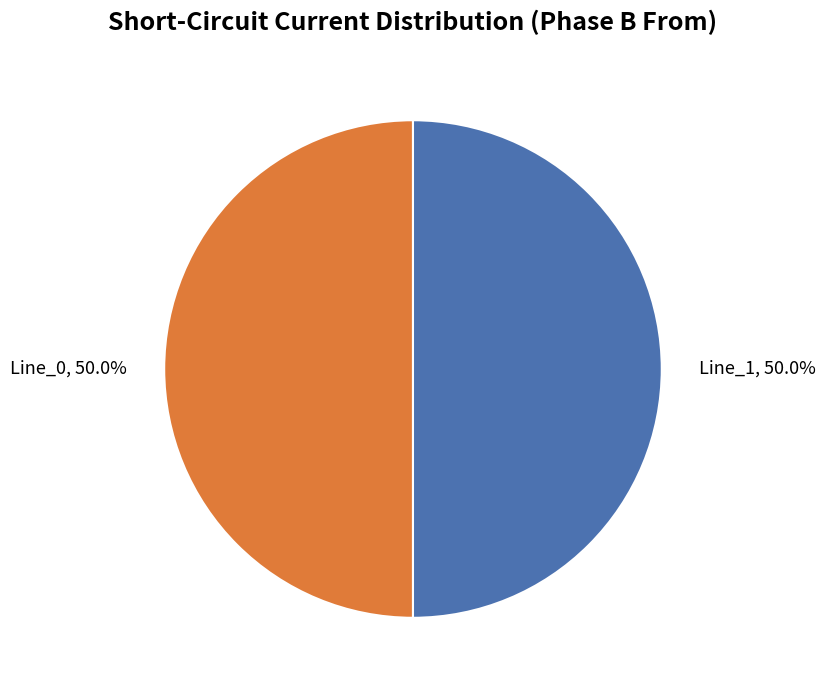

Is it true that Line_1 is 50% of the pie?

True